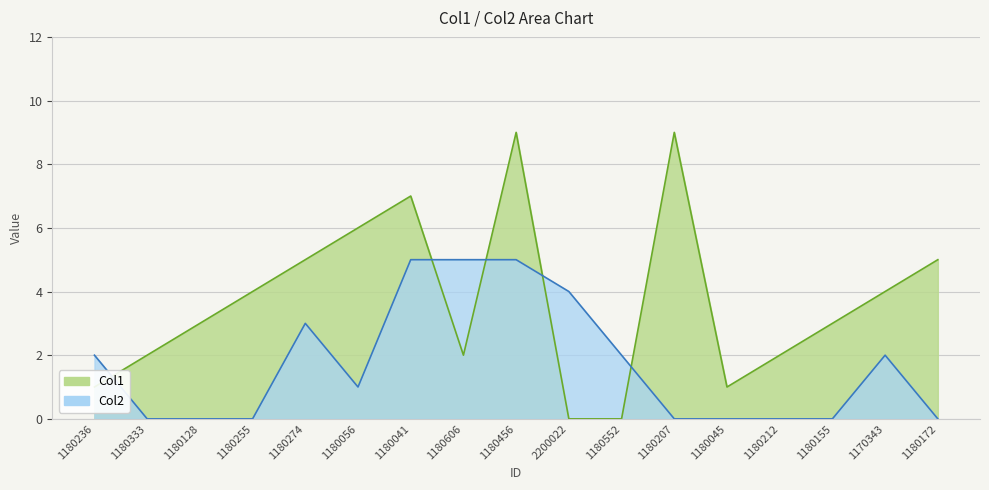

Read the Col2 value at 1180552.

2